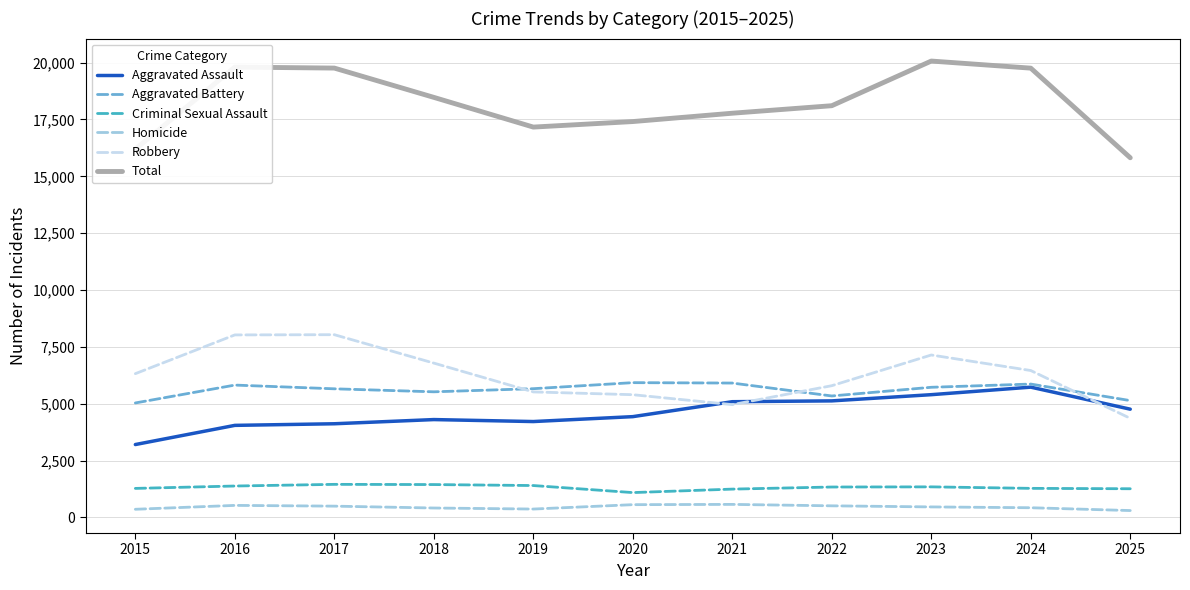

Which series has the widest spread of values?

Total